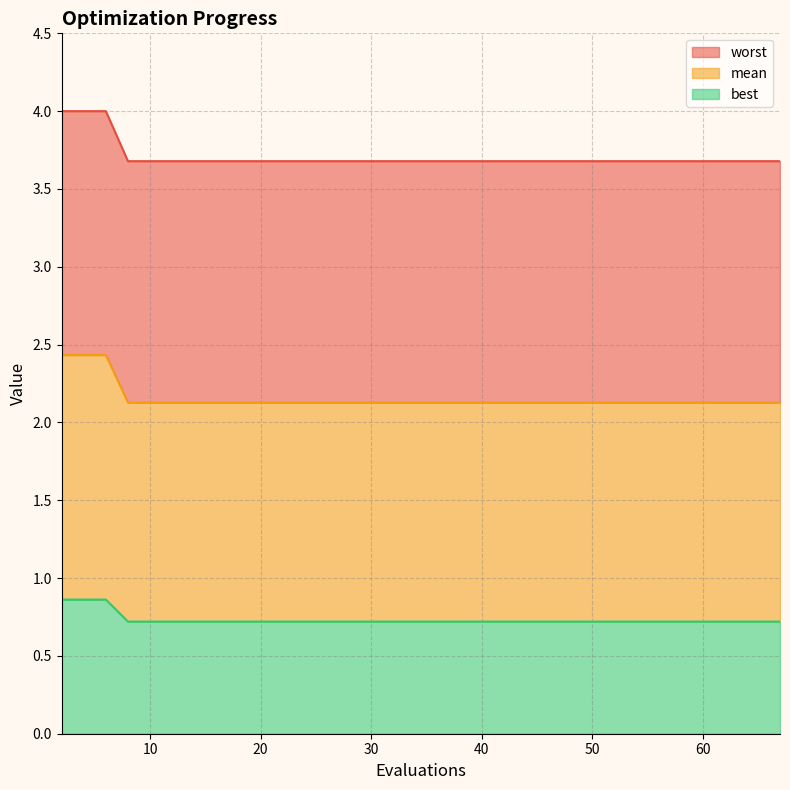

True or false: mean and best cross at least once.

False